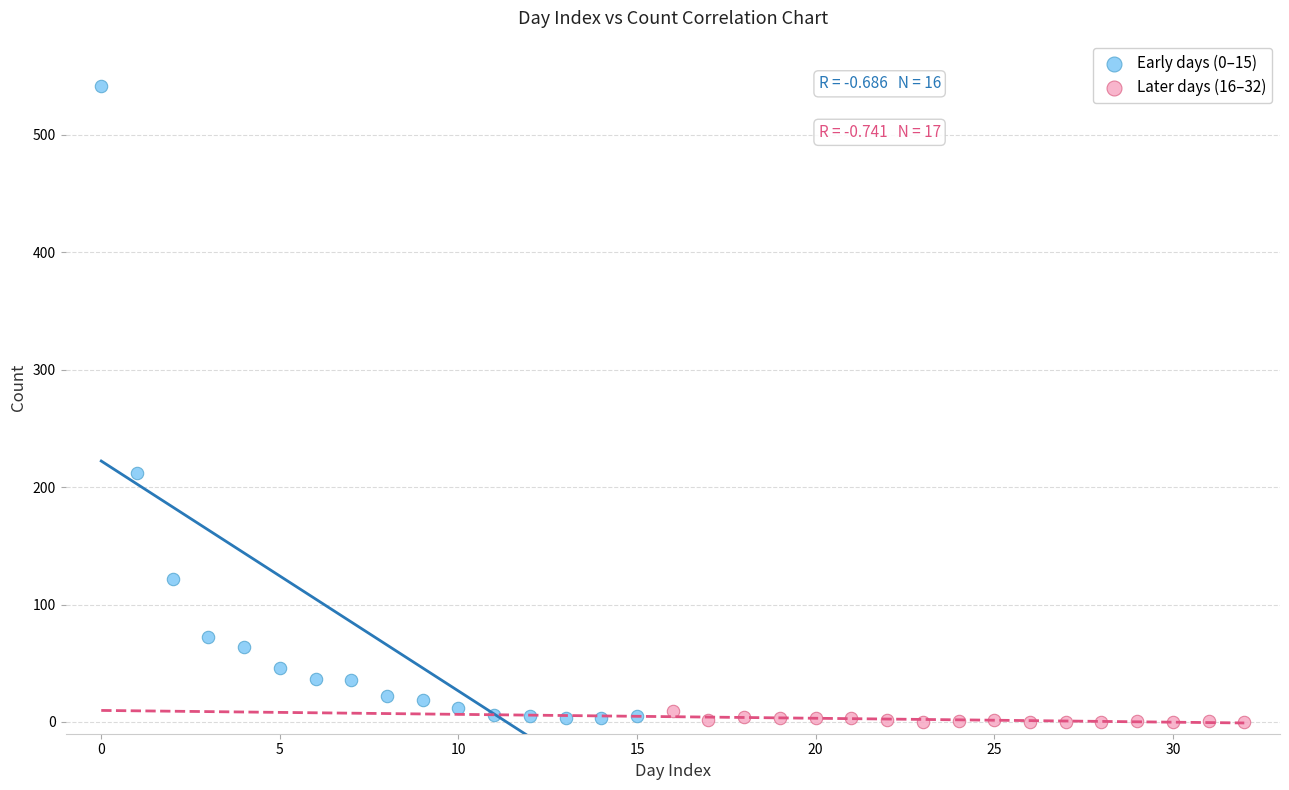

Which series contains the highest Y value?

Early days (0–15)